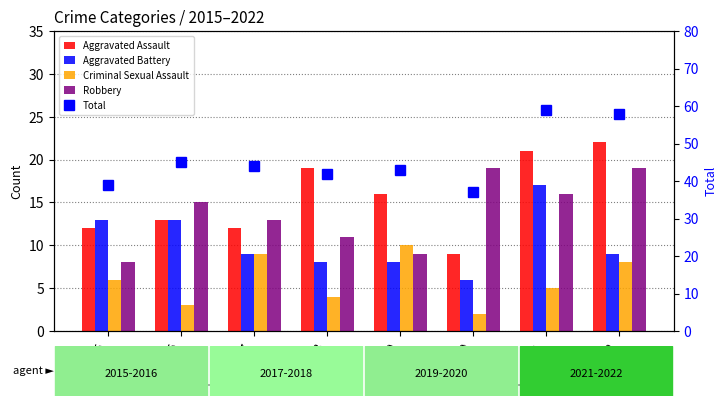

Rank the series by their maximum value, from highest to lowest.

Total, Aggravated Assault, Robbery, Aggravated Battery, Criminal Sexual Assault